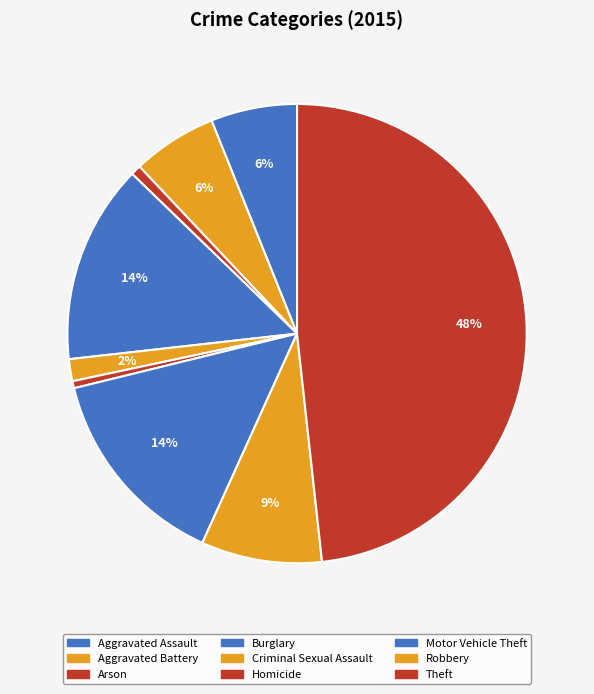

Which category has the biggest portion of the pie?

Theft